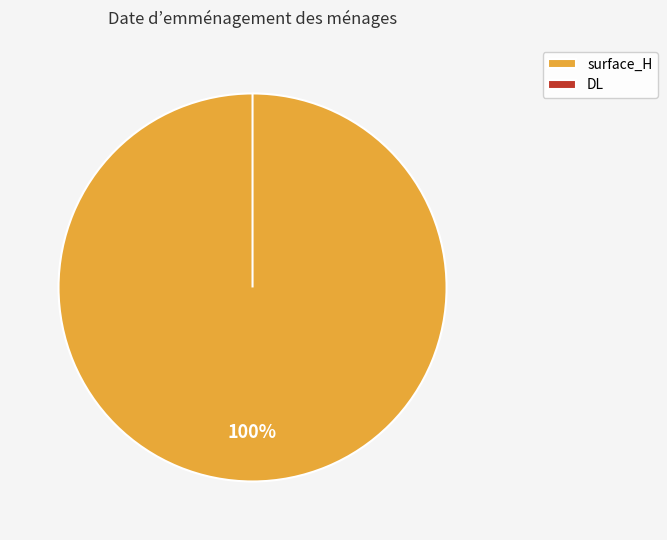

To the nearest percent, what is the average slice percentage?

50%